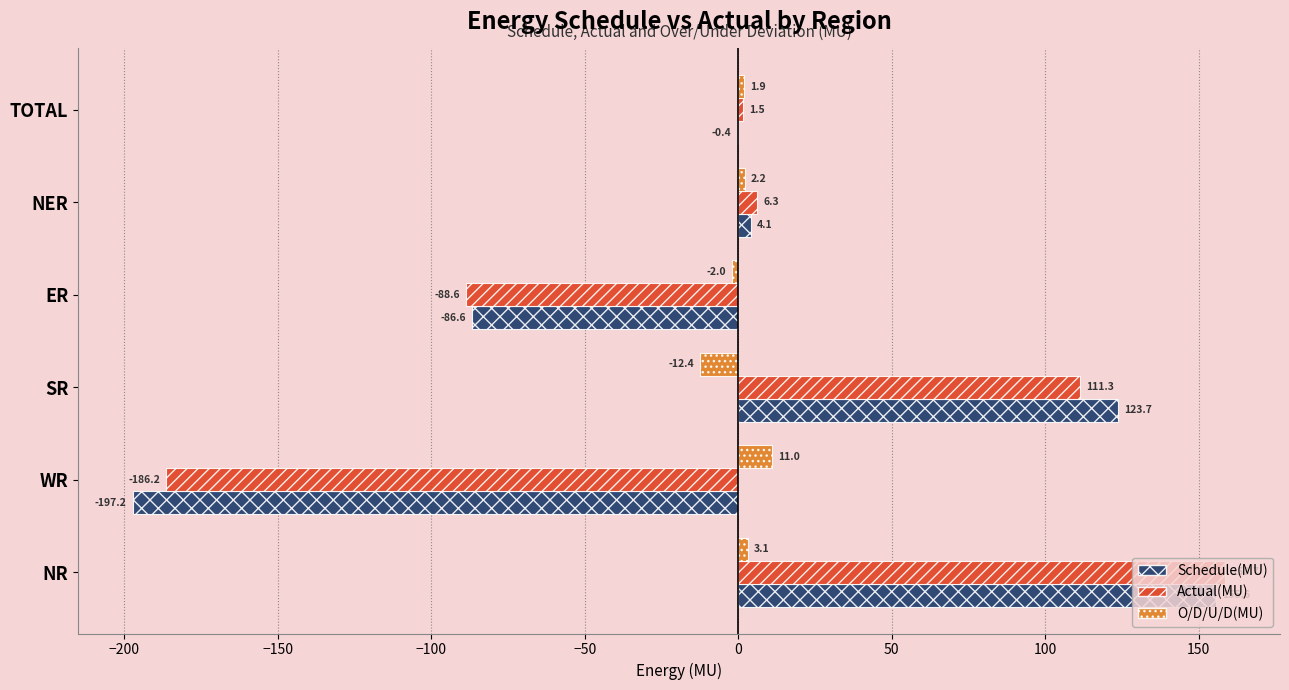

What is the maximum value shown in the chart?

158.7